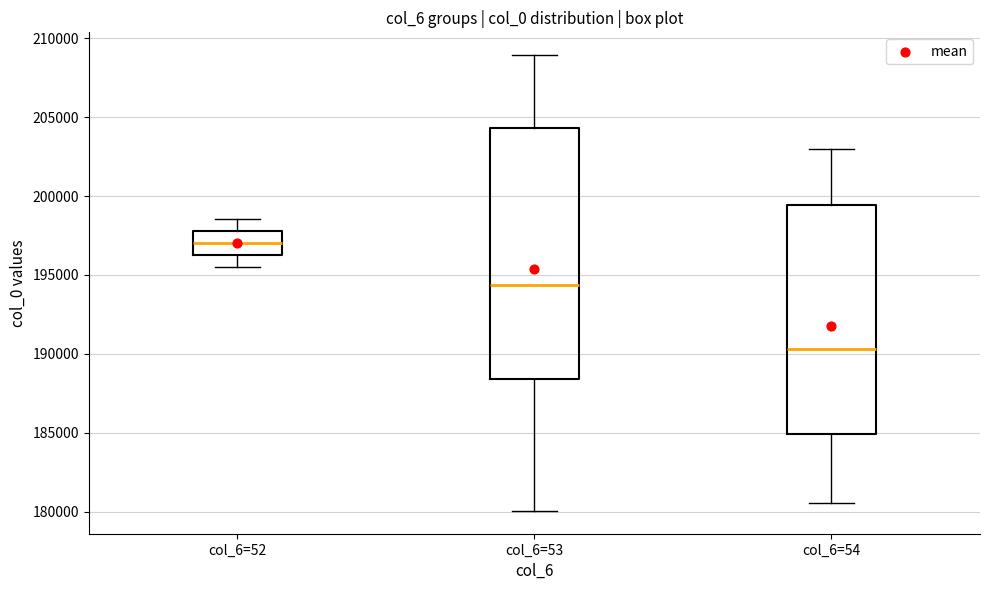

Where is the upper edge of the box for col_6=54 on the y-axis? The values are not printed on the chart, so give them approximately, as read against the axis.

199500